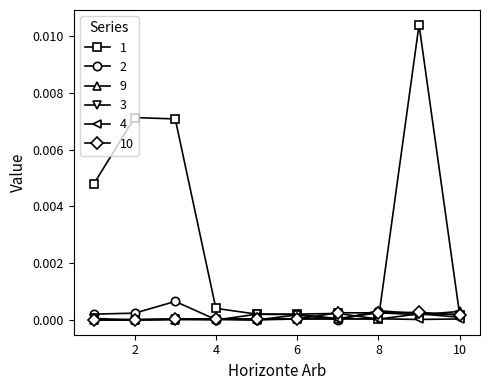

True or false: 3 has more than 1 interior local peaks.

True